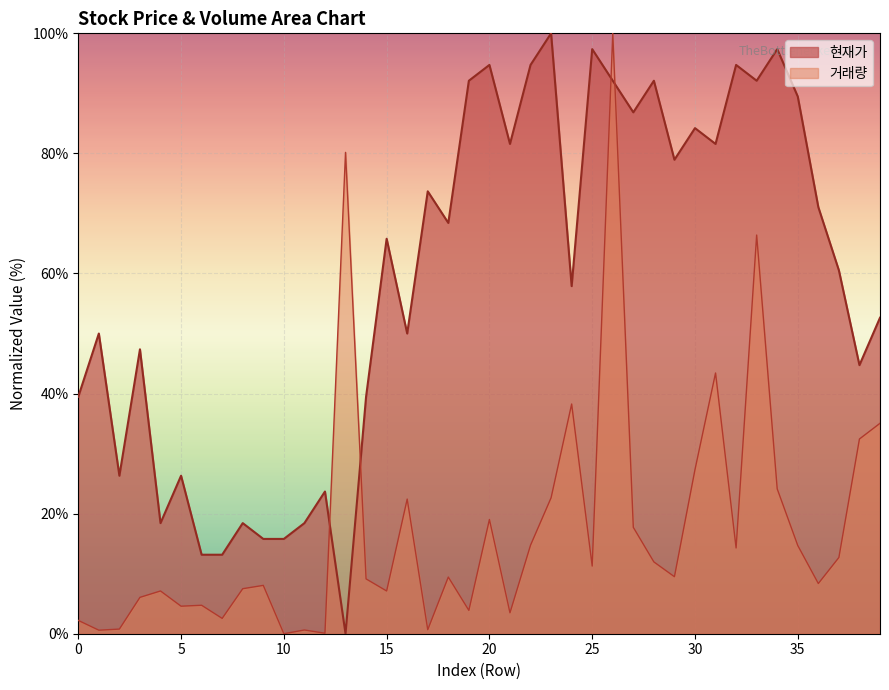

At which label is 현재가 closest to 50?

1